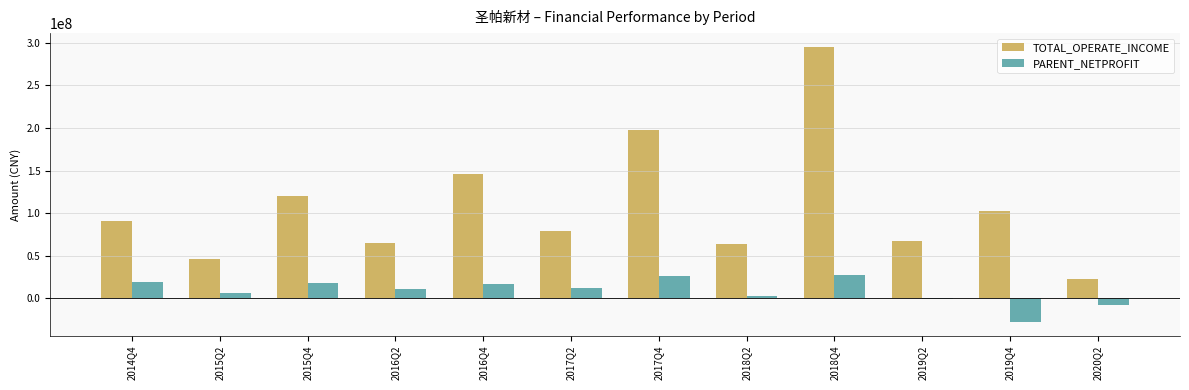

What is the total value across all series at 2016Q2?

75587778.6